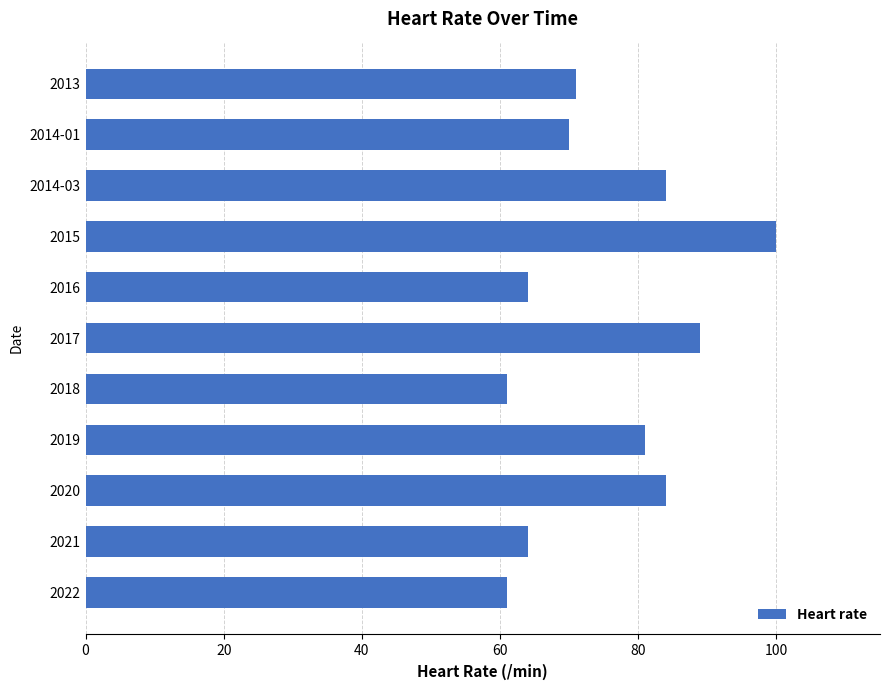

What is the change in value from 2014-03 to 2021?

-20